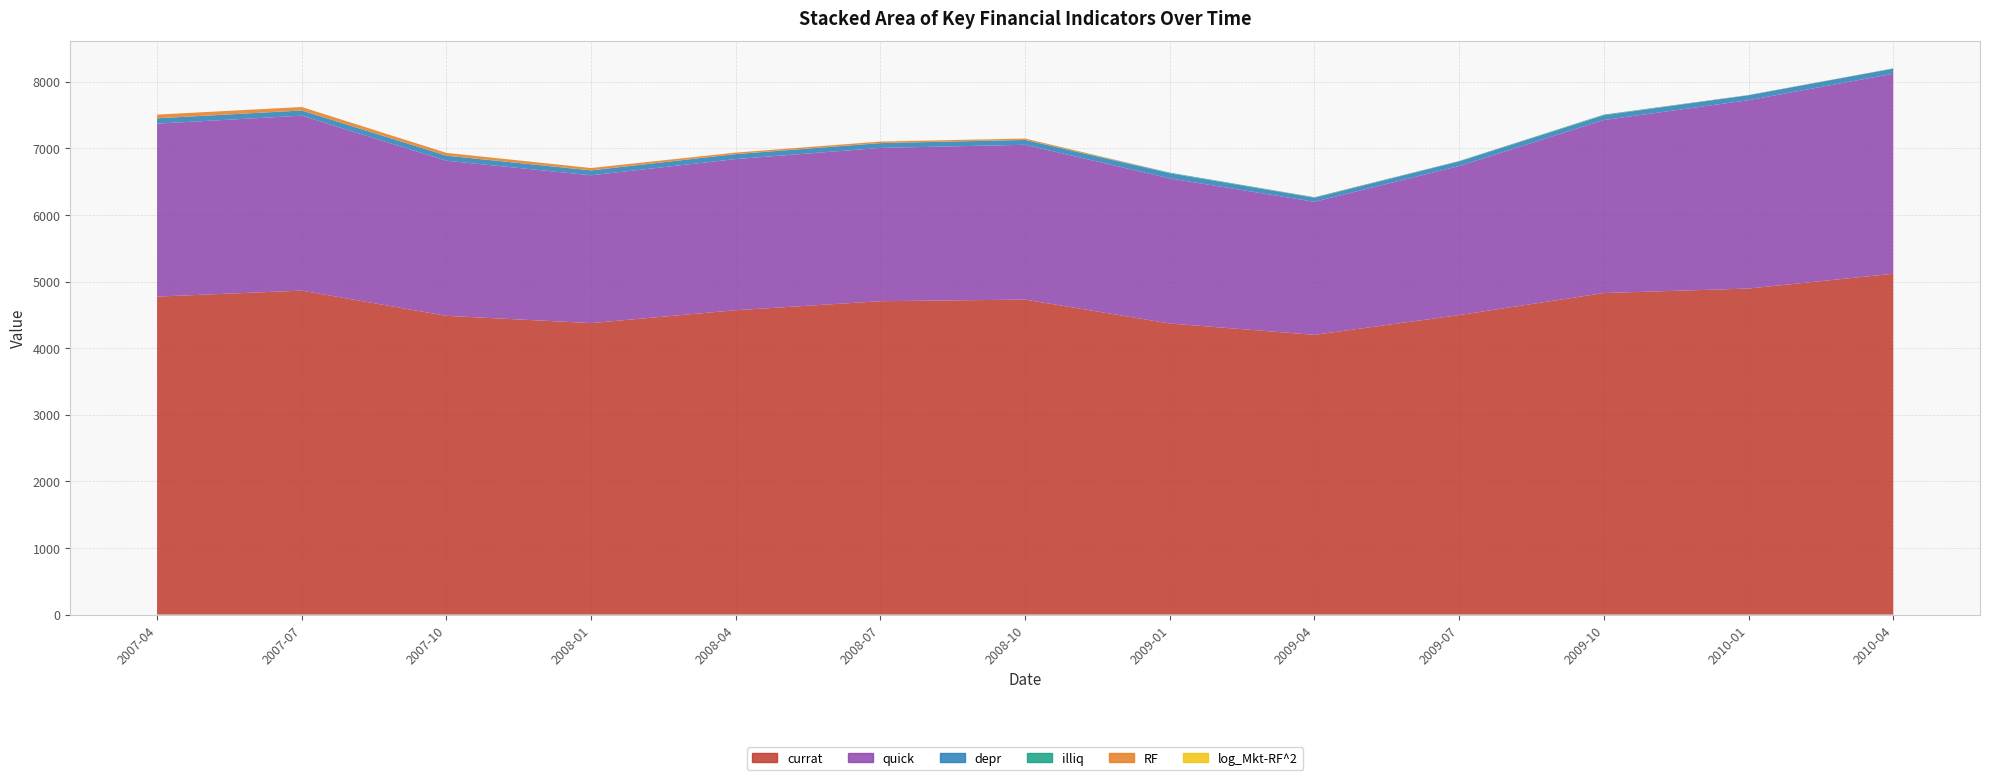

What is the average value of the log_Mkt-RF^2 series?

7167.5